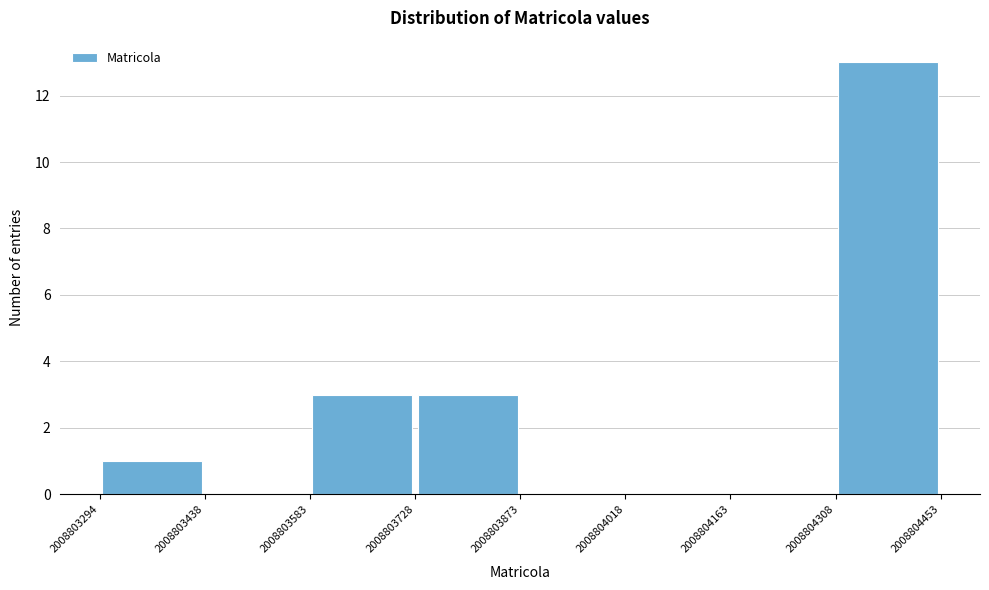

Over which range of the x-axis is the bar tallest?

2008804308 to 2008804453